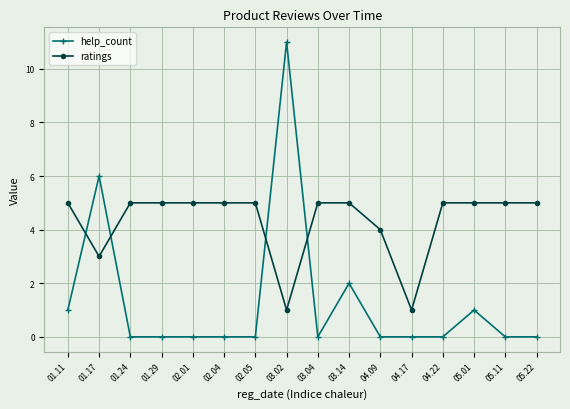

Is this an area chart (filled region under the line)?

No